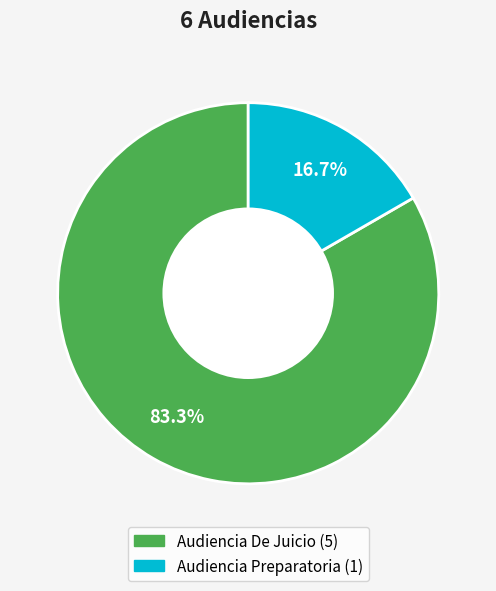

What percentage do Audiencia Preparatoria and Audiencia De Juicio together represent?

100.0%